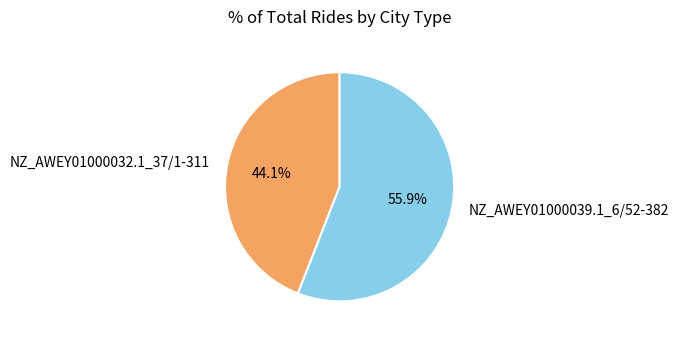

Rank the categories by value from highest to lowest.

NZ_AWEY01000039.1_6/52-382, NZ_AWEY01000032.1_37/1-311